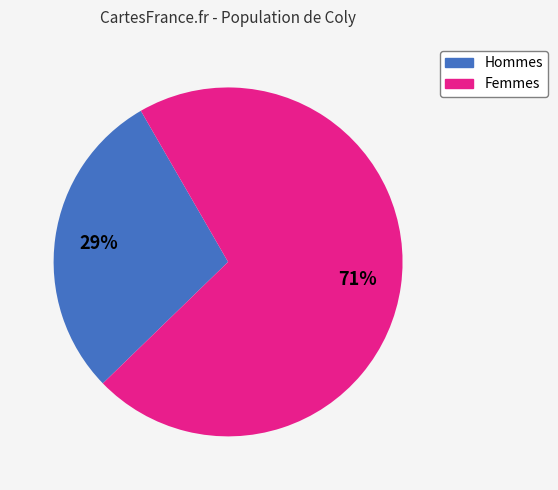

How many slices are in this pie chart?

2